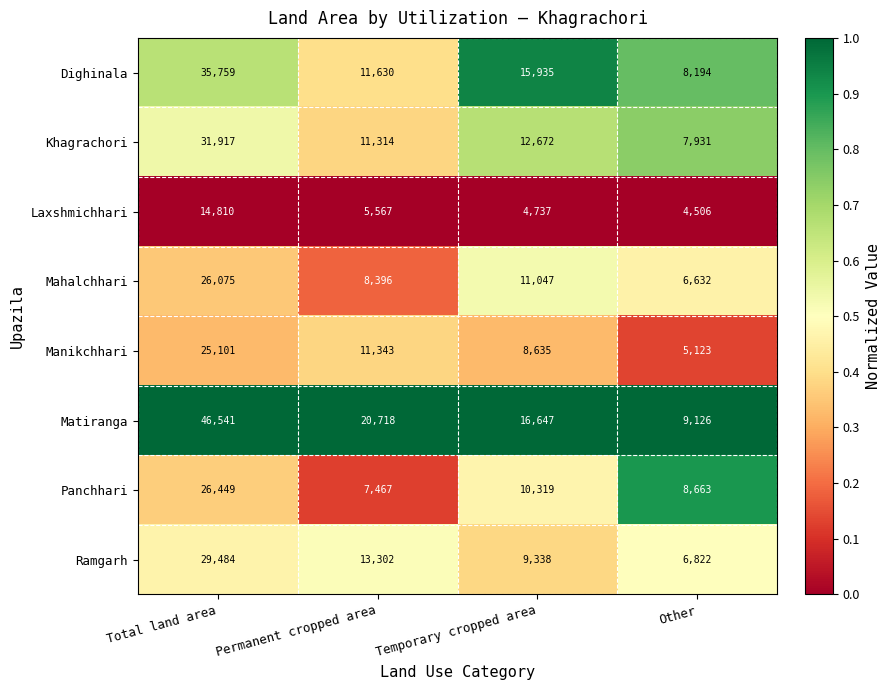

List the series in order of their peak value, highest first.

Matiranga, Dighinala, Khagrachori, Ramgarh, Panchhari, Mahalchhari, Manikchhari, Laxshmichhari